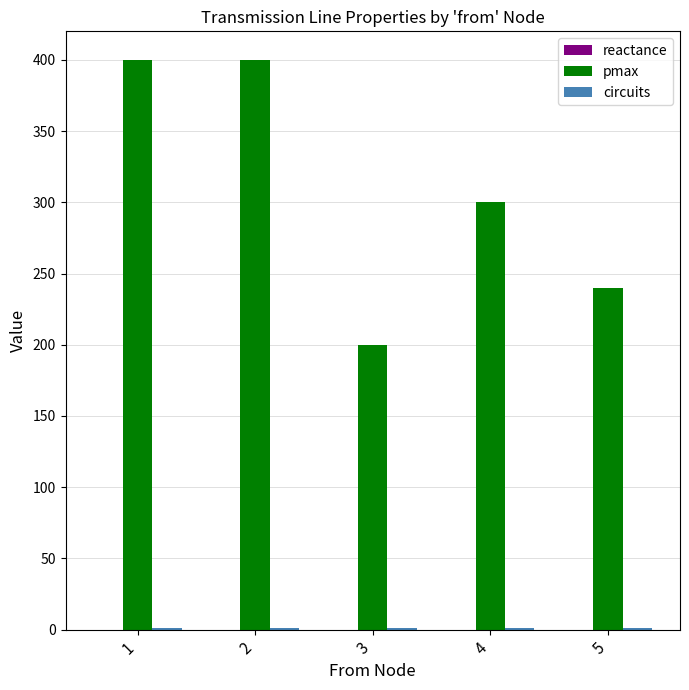

Are the bars grouped side by side (vs. stacked)?

Yes